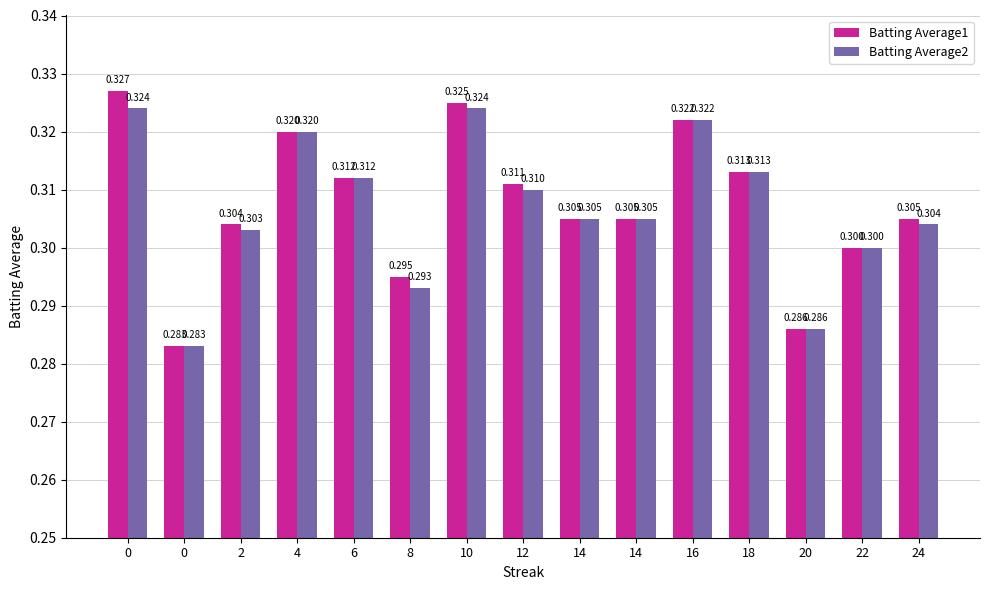

What are all the series names shown in the legend?

Batting Average1, Batting Average2